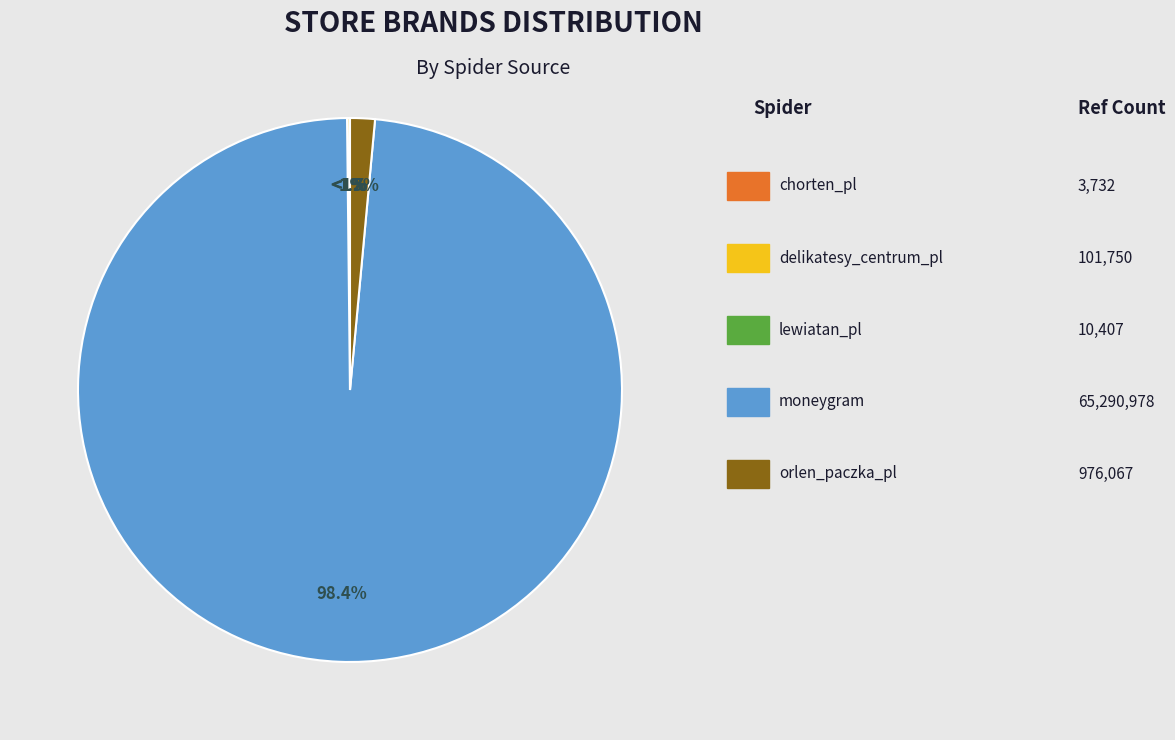

What percentage is the moneygram slice, to the nearest percent?

98%